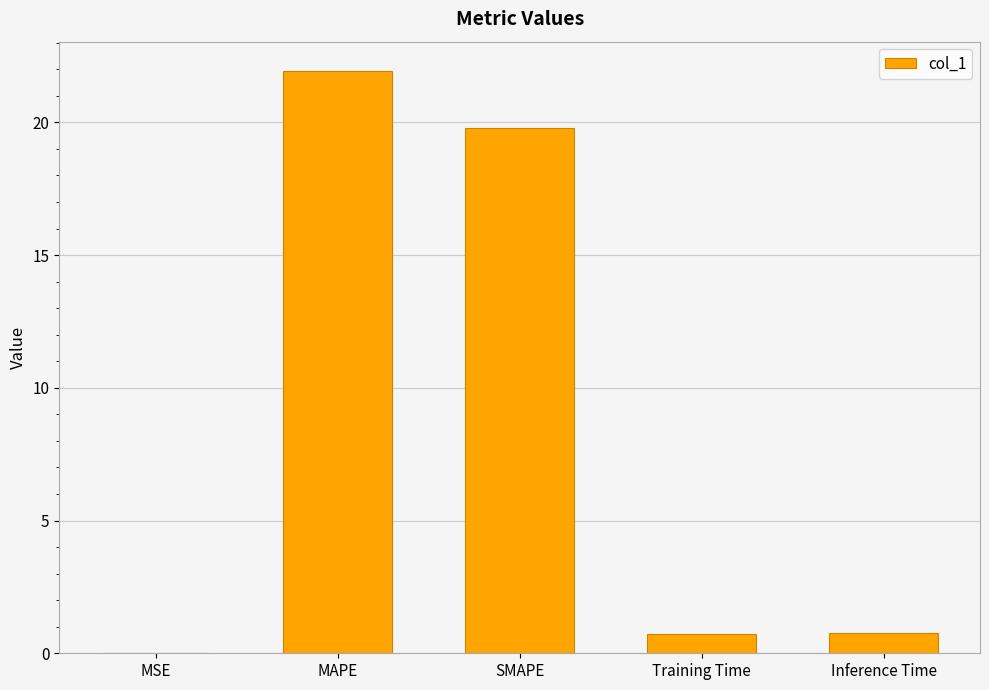

The chart shows a value of 0.8 at Inference Time. True or false?

True